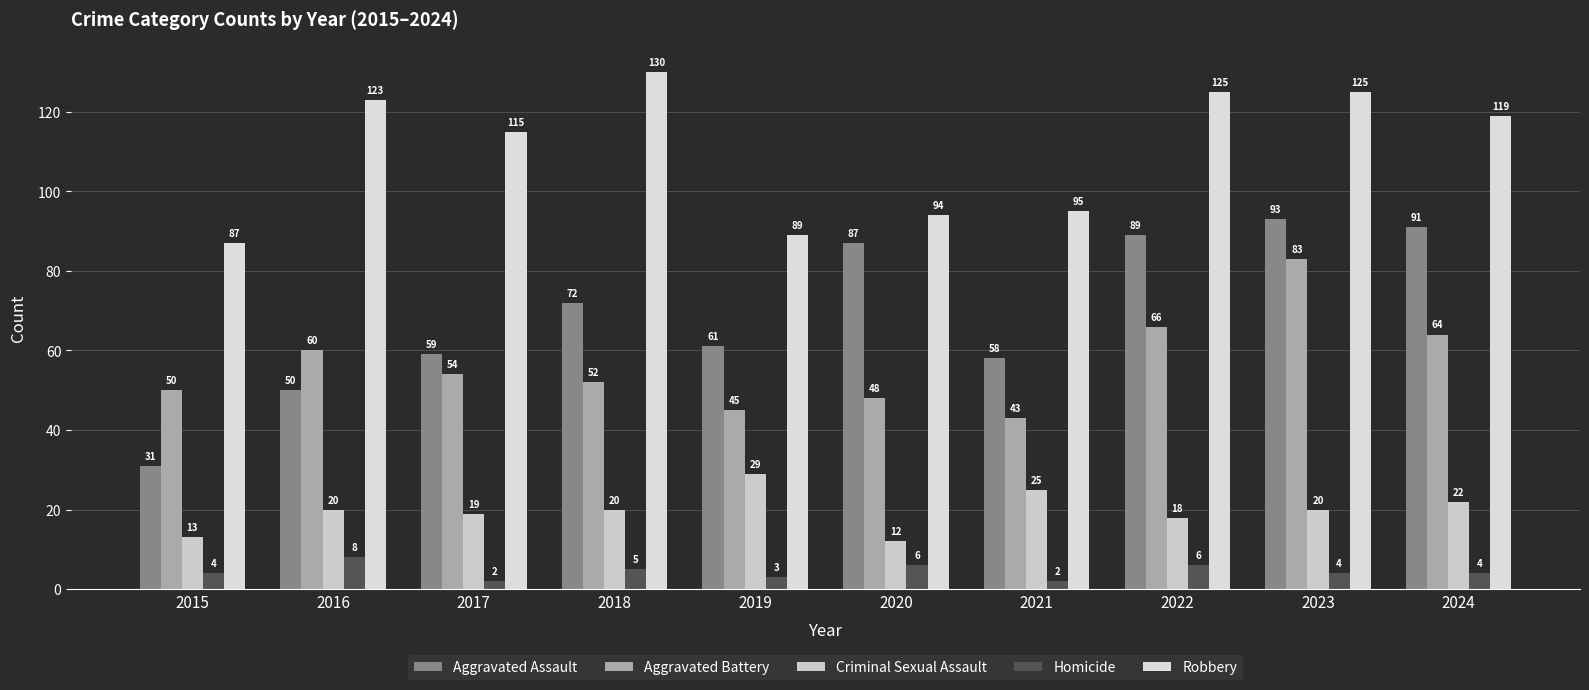

Between 2015 and 2017, which series saw the biggest shift?

Aggravated Assault